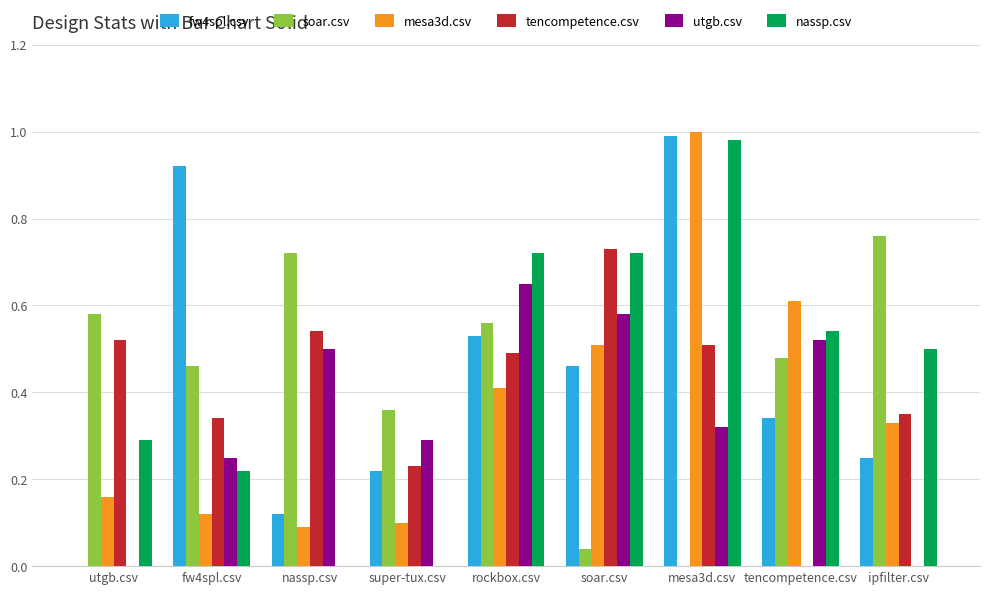

The value of nassp.csv at utgb.csv is 0.1. True or false?

False